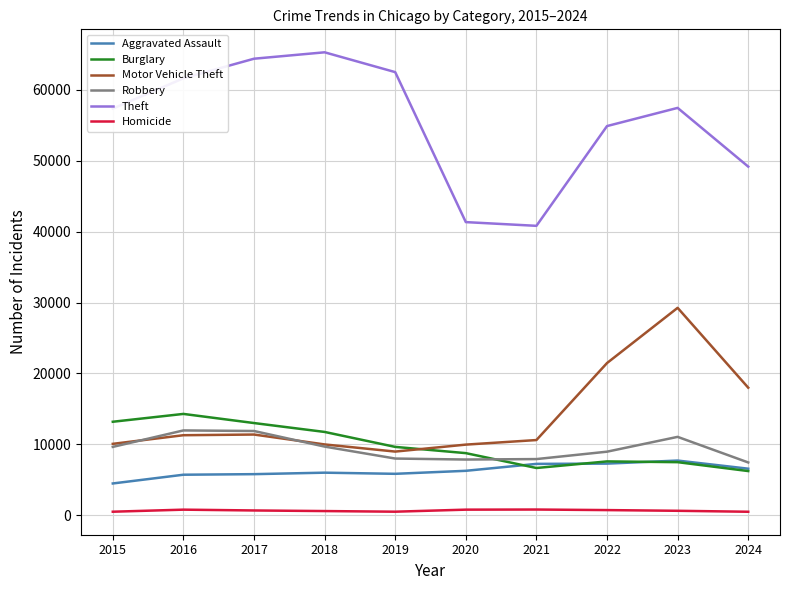

True or false: Burglary and Theft intersect in this chart.

False